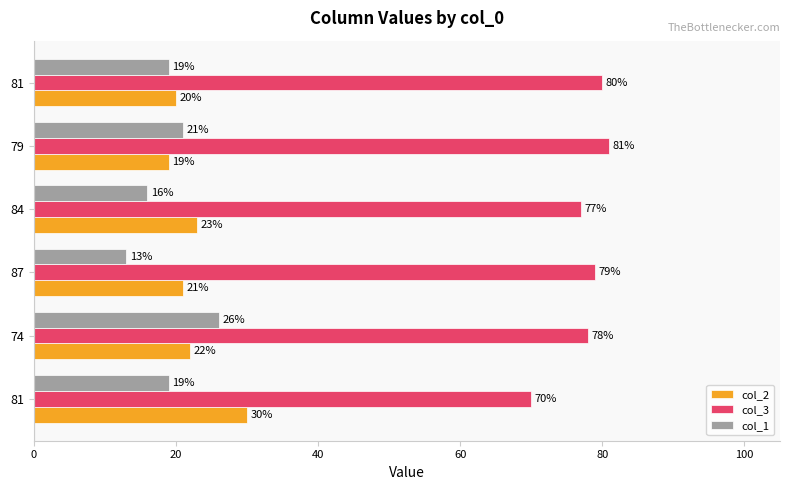

What are all the series names shown in the legend?

col_2, col_3, col_1